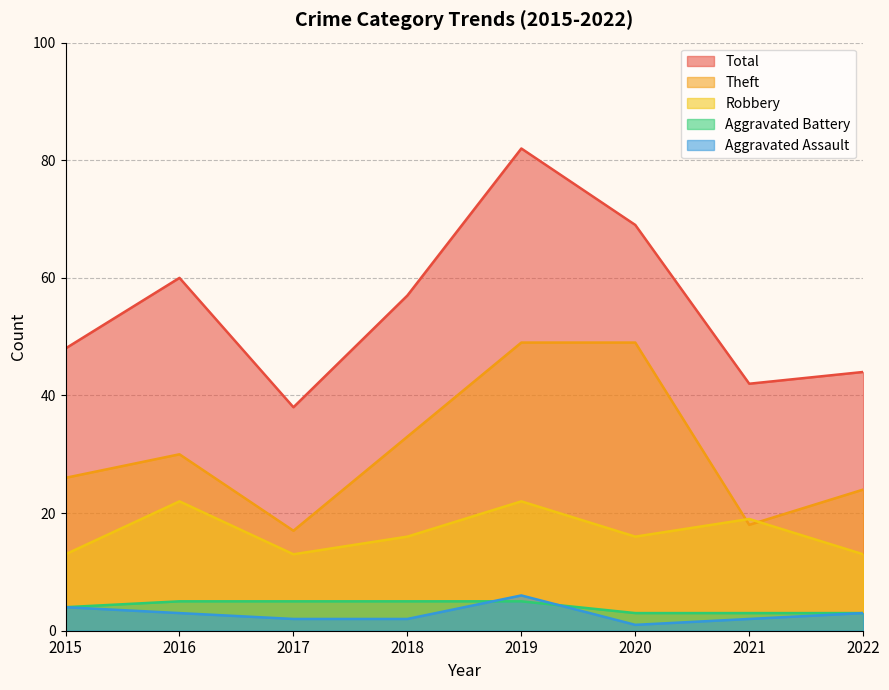

Rank the series at 2015 from lowest to highest value.

Aggravated Assault, Aggravated Battery, Robbery, Theft, Total